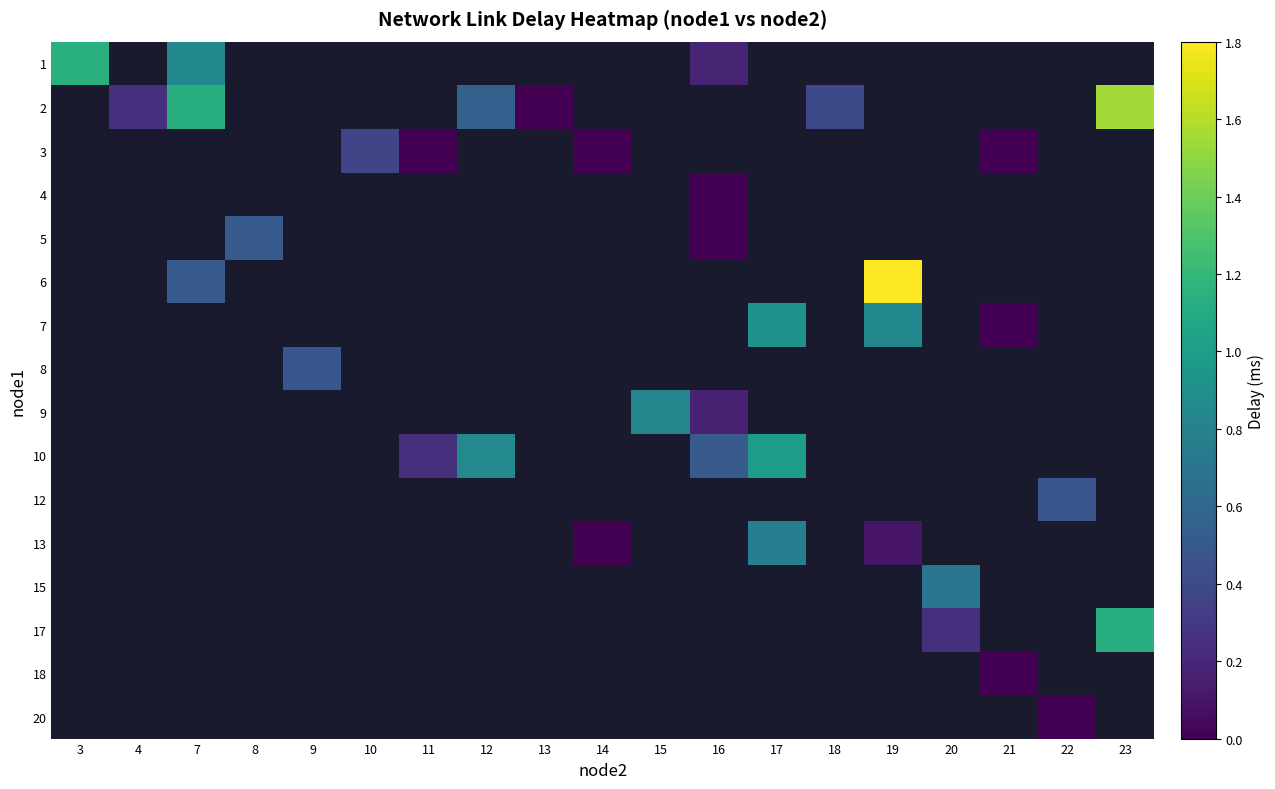

True or false: 7 has a value of 0.0 at 21.

True